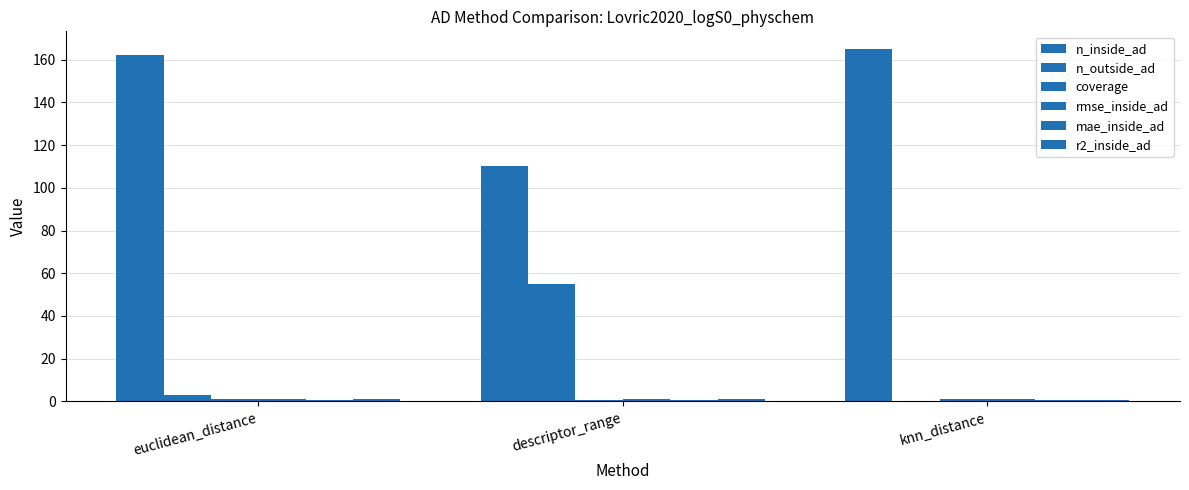

What is the label of the 2nd bar from the left?

descriptor_range